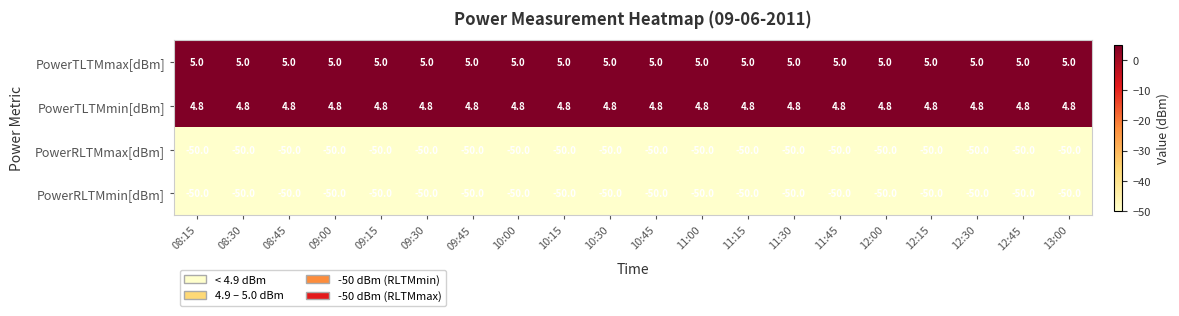

What is the highest value of the PowerTLTMmin[dBm] series?

4.8